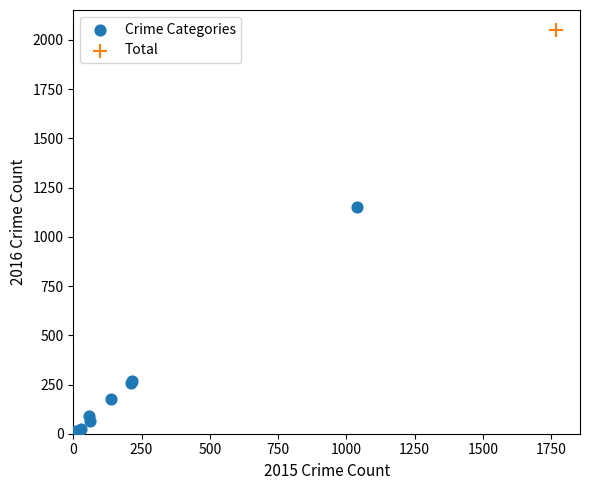

What are all the series names shown in the legend?

Crime Categories, Total